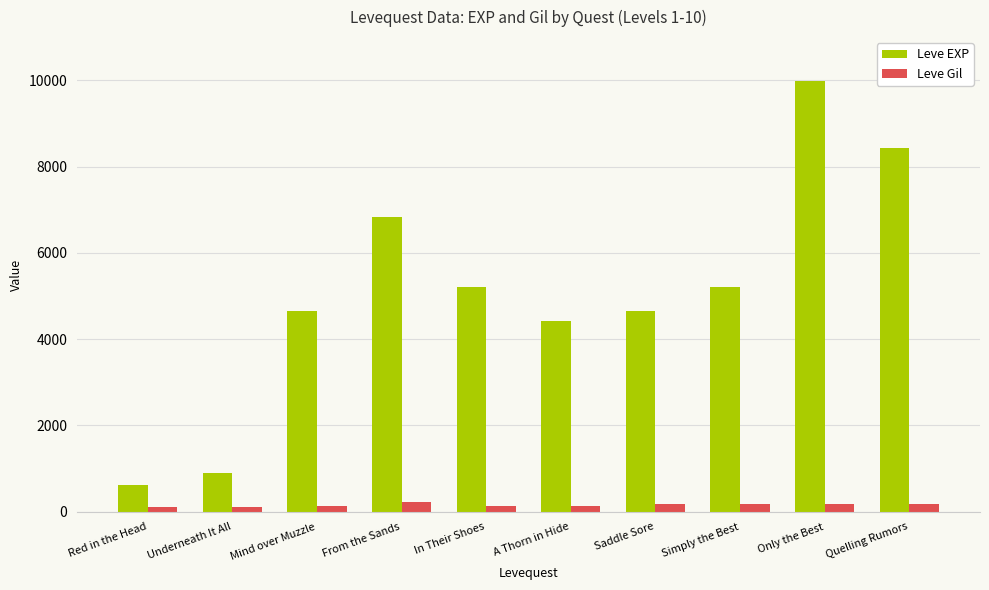

What are all the series names shown in the legend?

Leve EXP, Leve Gil